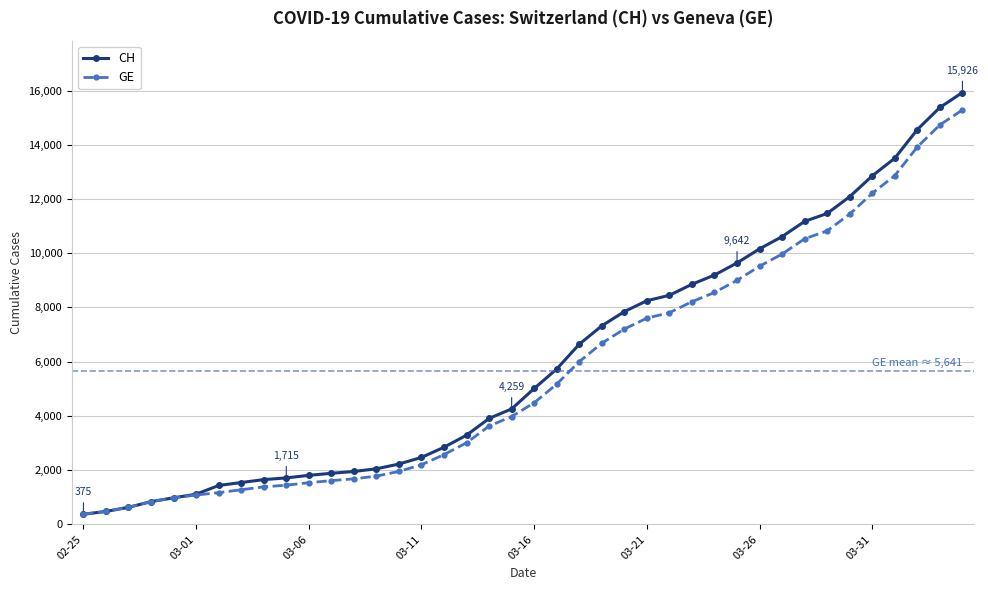

What is the value of the CH point at the 26th from the left?

8249